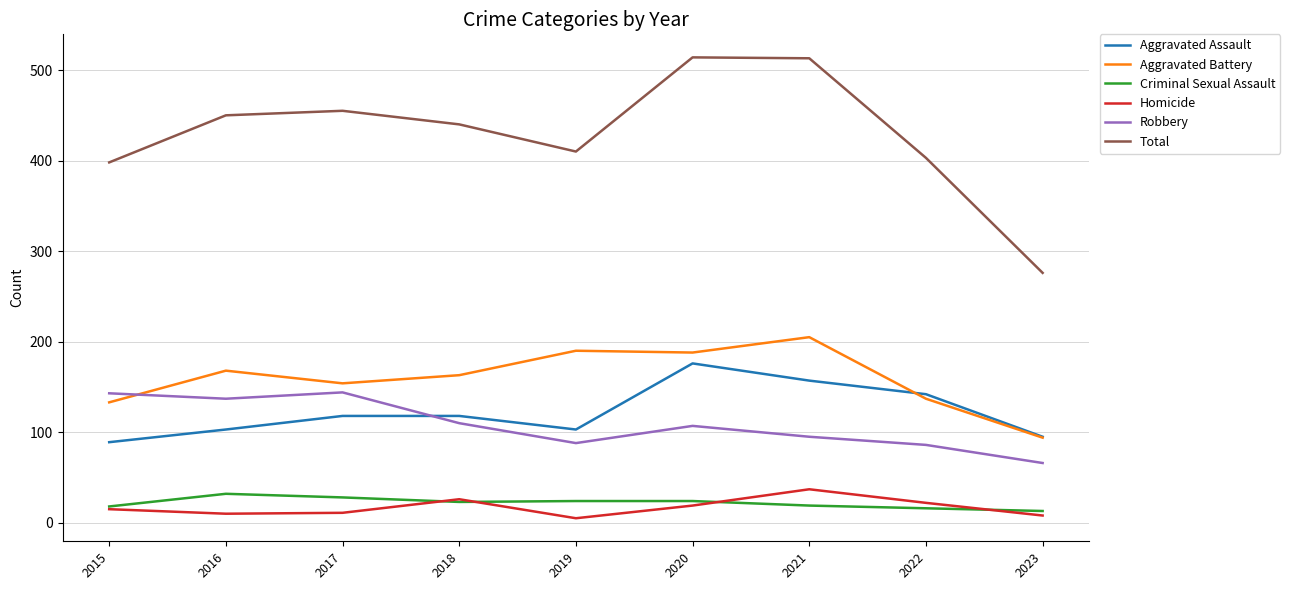

At how many categories does at least one series exceed 471?

2